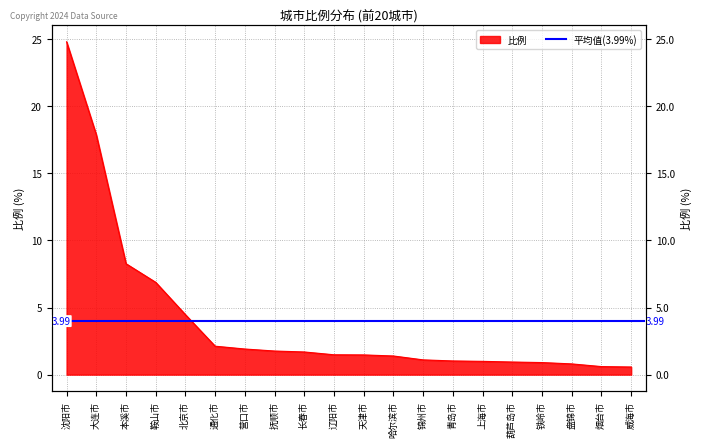

Rank the categories by value from highest to lowest.

沈阳市, 大连市, 本溪市, 鞍山市, 北京市, 通化市, 营口市, 抚顺市, 长春市, 辽阳市, 天津市, 哈尔滨市, 锦州市, 青岛市, 上海市, 葫芦岛市, 铁岭市, 盘锦市, 烟台市, 威海市